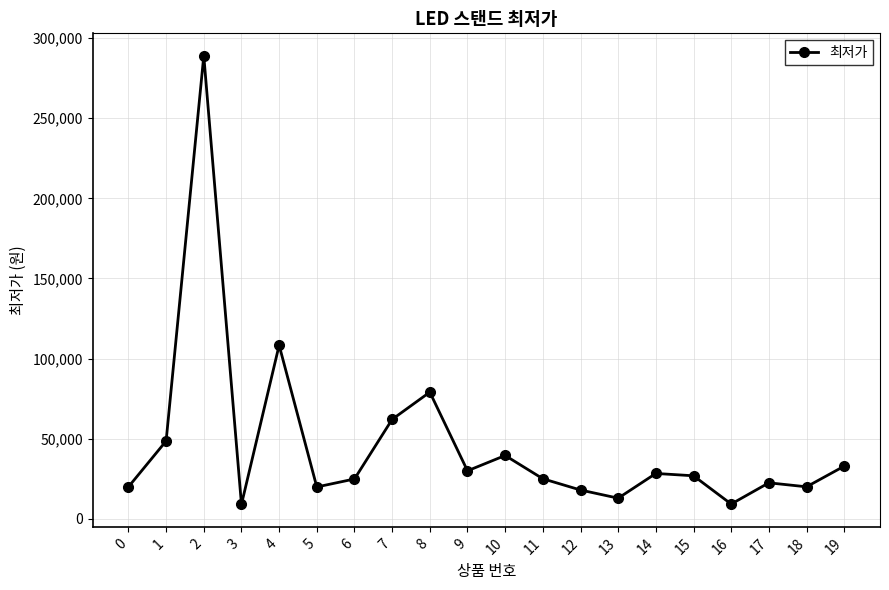

How many interior local valleys (lower than both neighbors) does the data have?

6